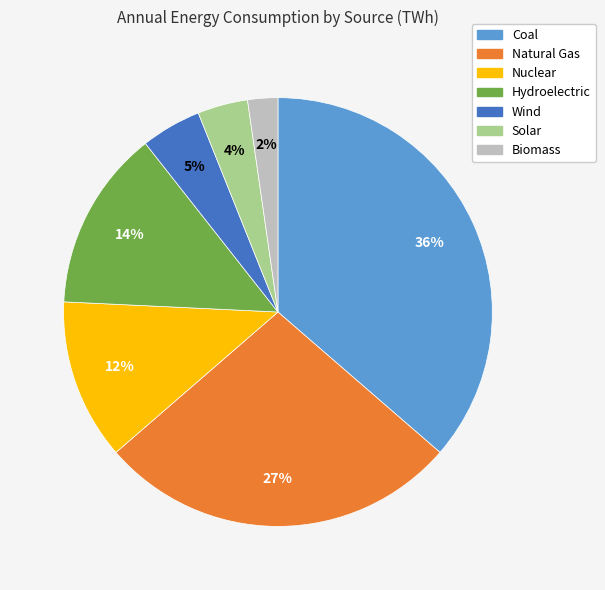

Does any single category account for the majority?

No